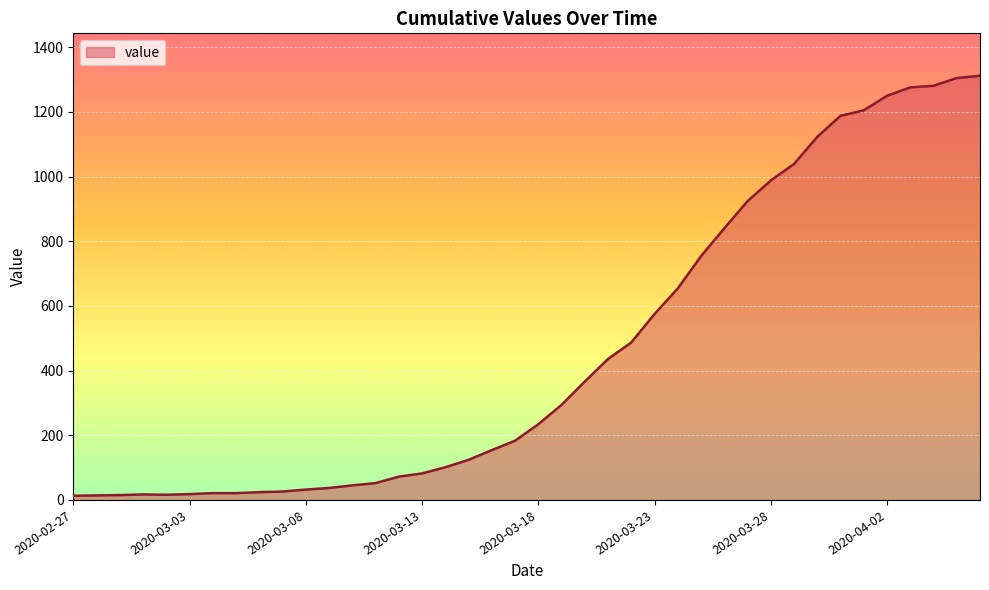

What is the difference between the maximum and minimum values?

1299